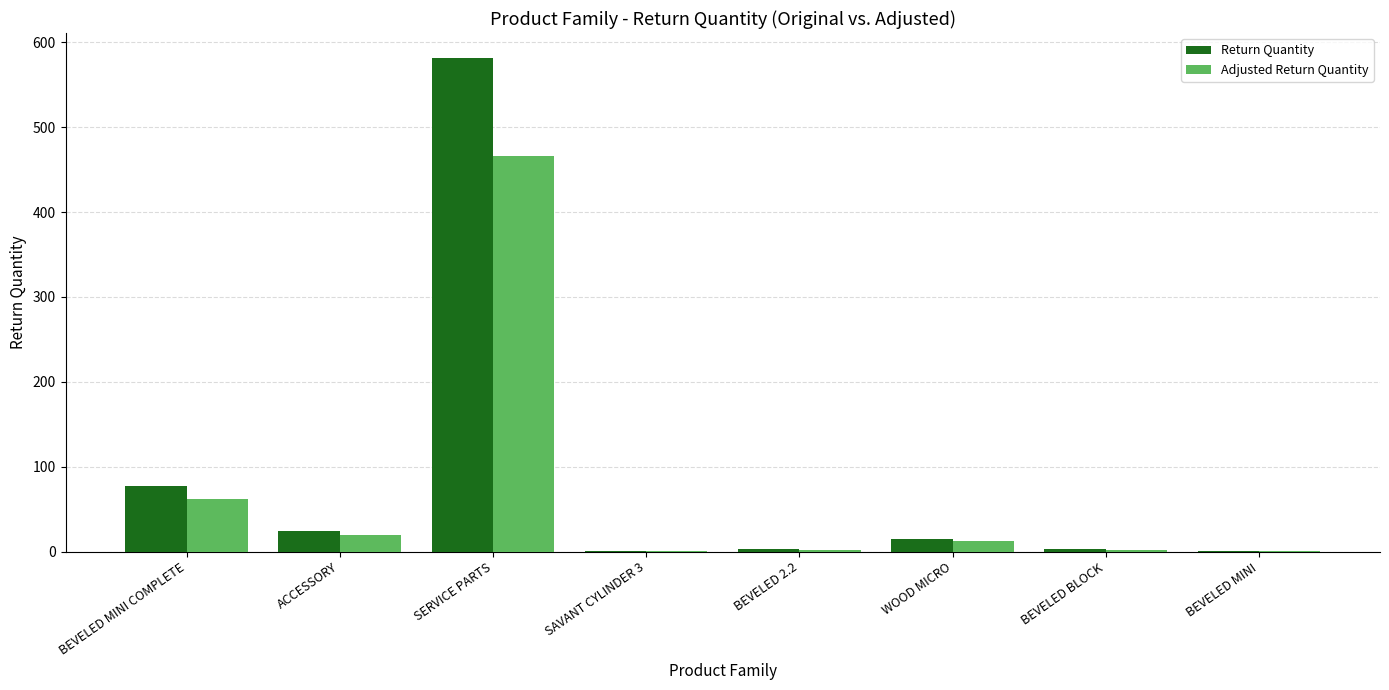

What is the total value across all series at BEVELED MINI COMPLETE?

138.6